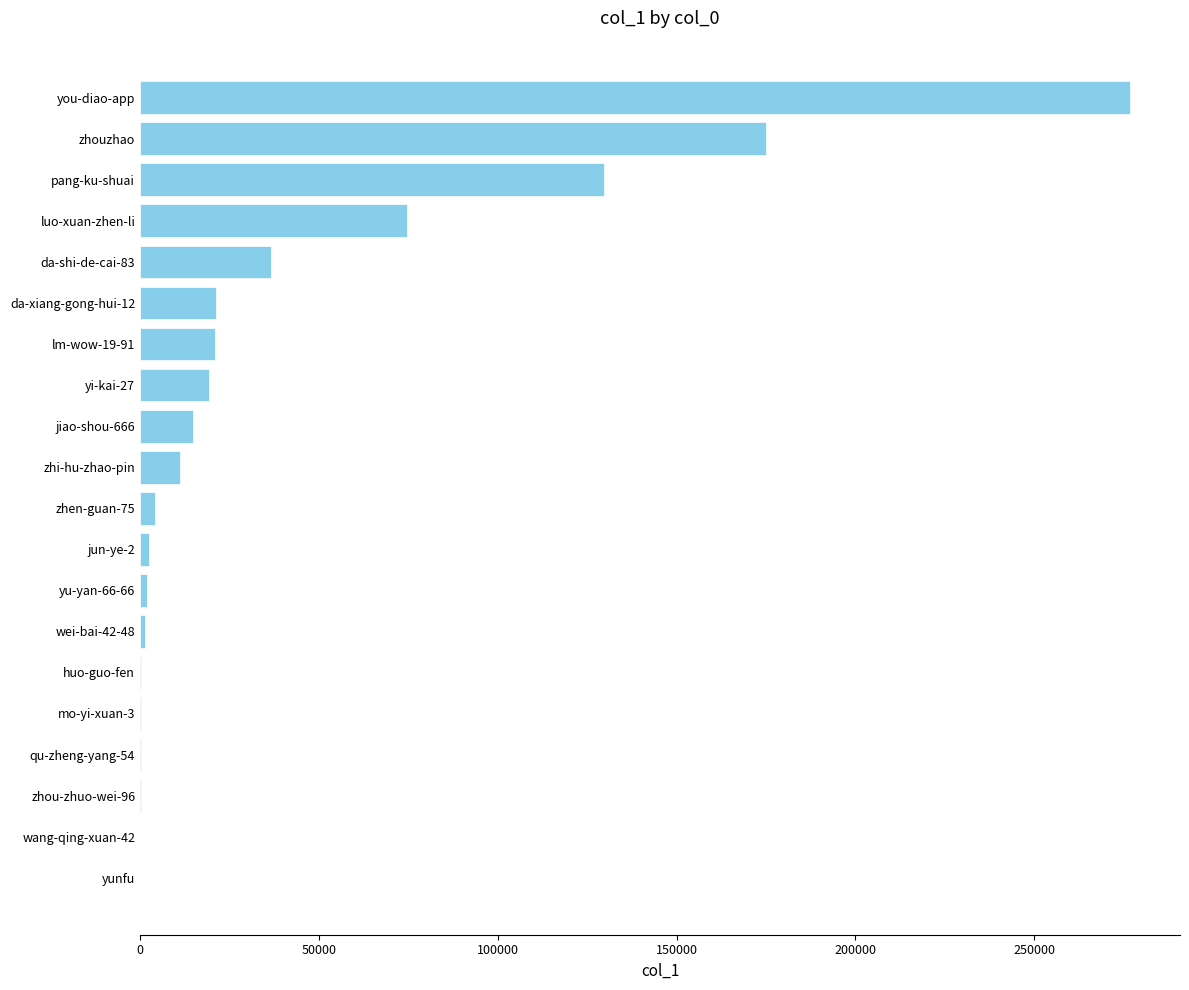

Where is the data nearest to the value 138466?

pang-ku-shuai